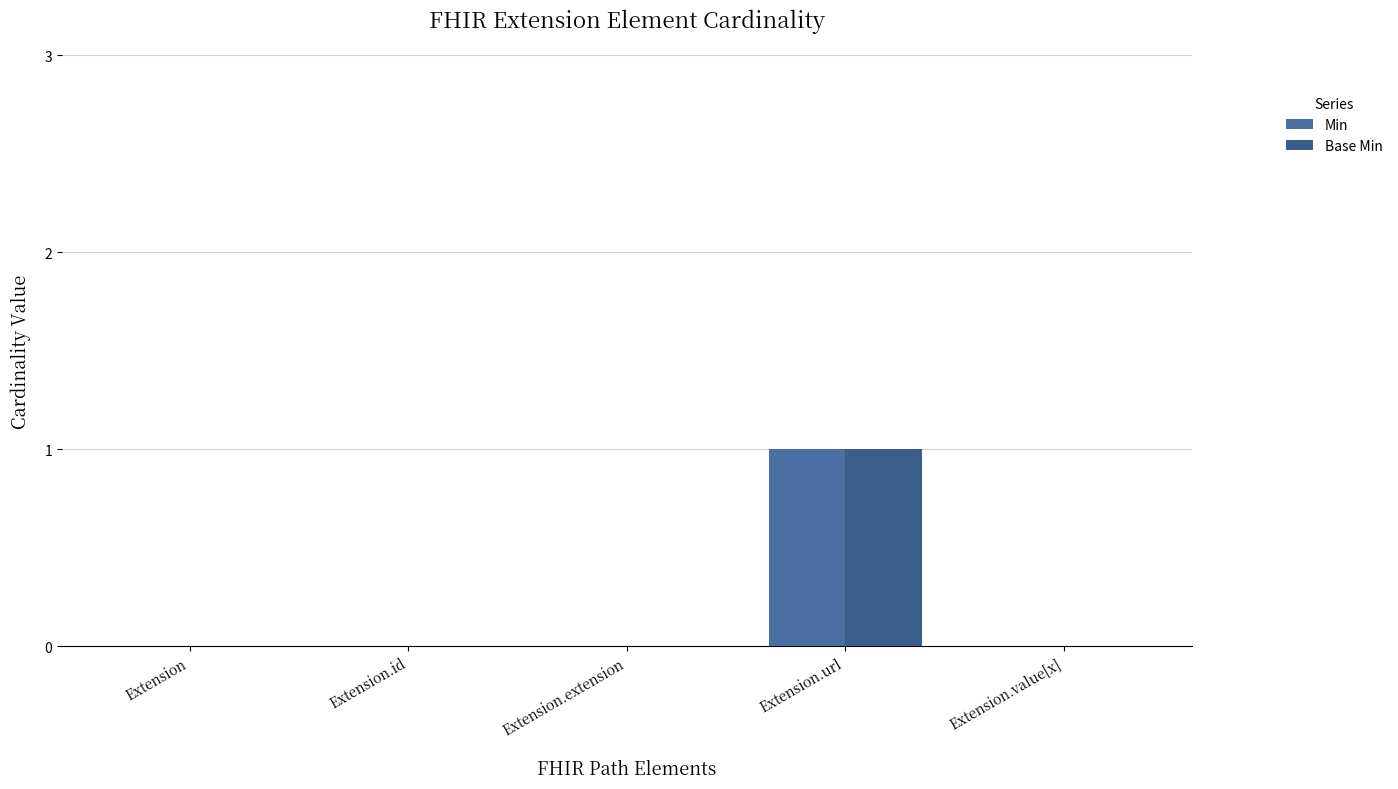

Reading left to right, transcribe all the data shown in this chart.

Min: Extension=0	Extension.id=0	Extension.extension=0	Extension.url=1	Extension.value[x]=0
Base Min: Extension=0	Extension.id=0	Extension.extension=0	Extension.url=1	Extension.value[x]=0